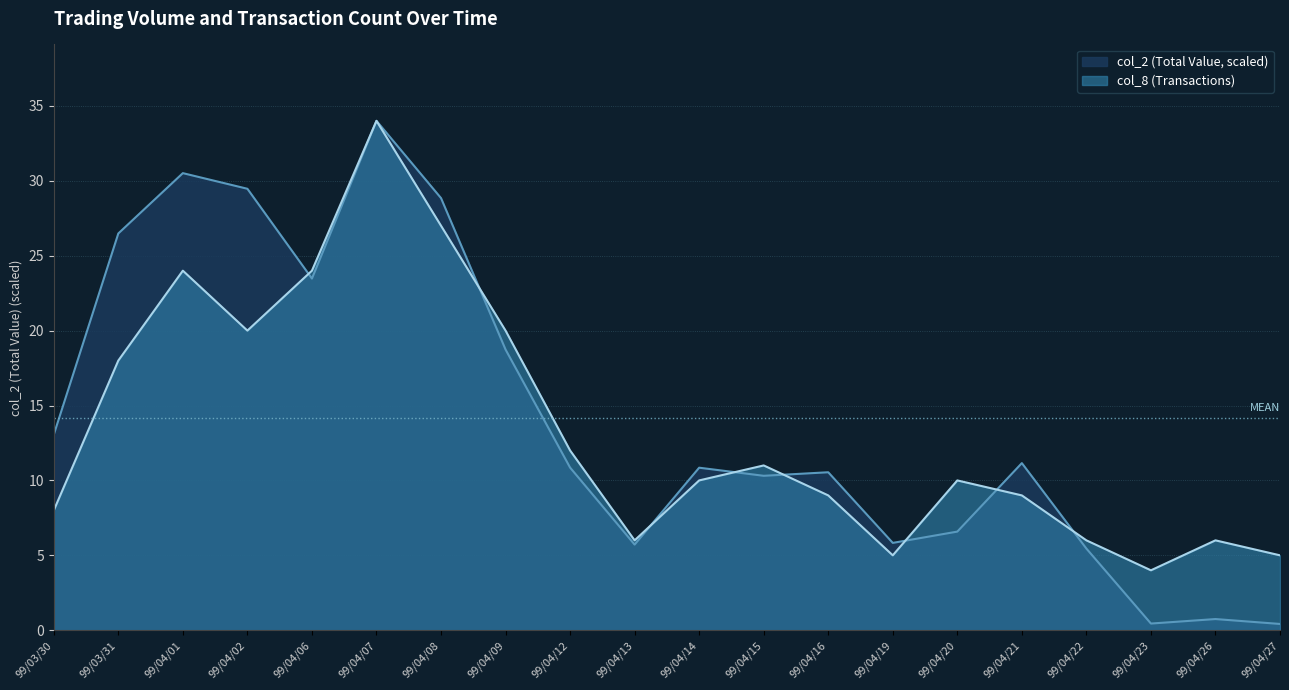

How many data points does each series have?

20